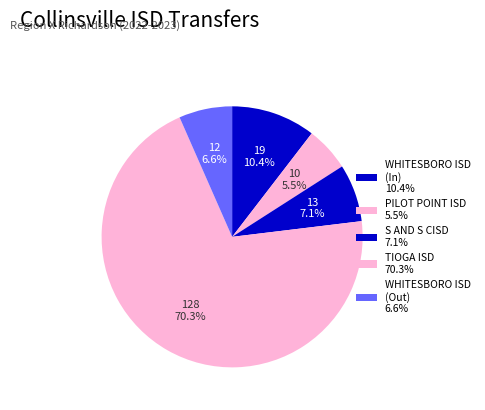

The S AND S CISD slice represents 1% of the pie. True or false?

False